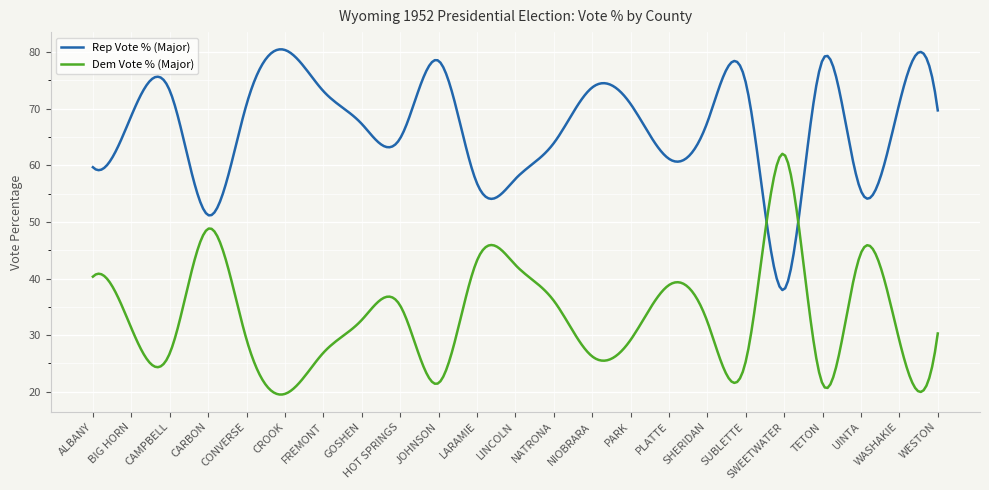

List the series in order of their overall mean, lowest first.

Dem Vote % (Major), Rep Vote % (Major)